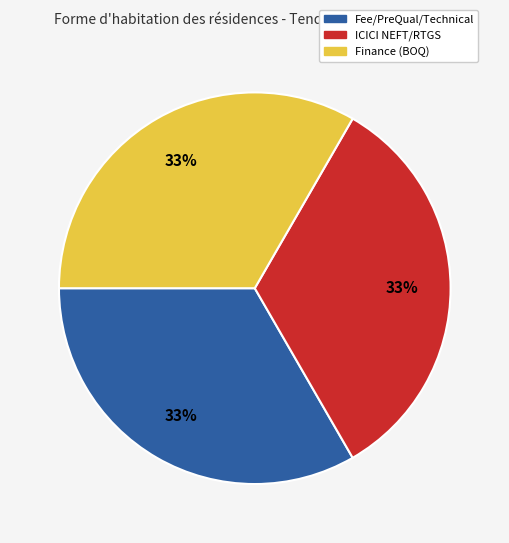

Is there a majority slice in this chart?

No